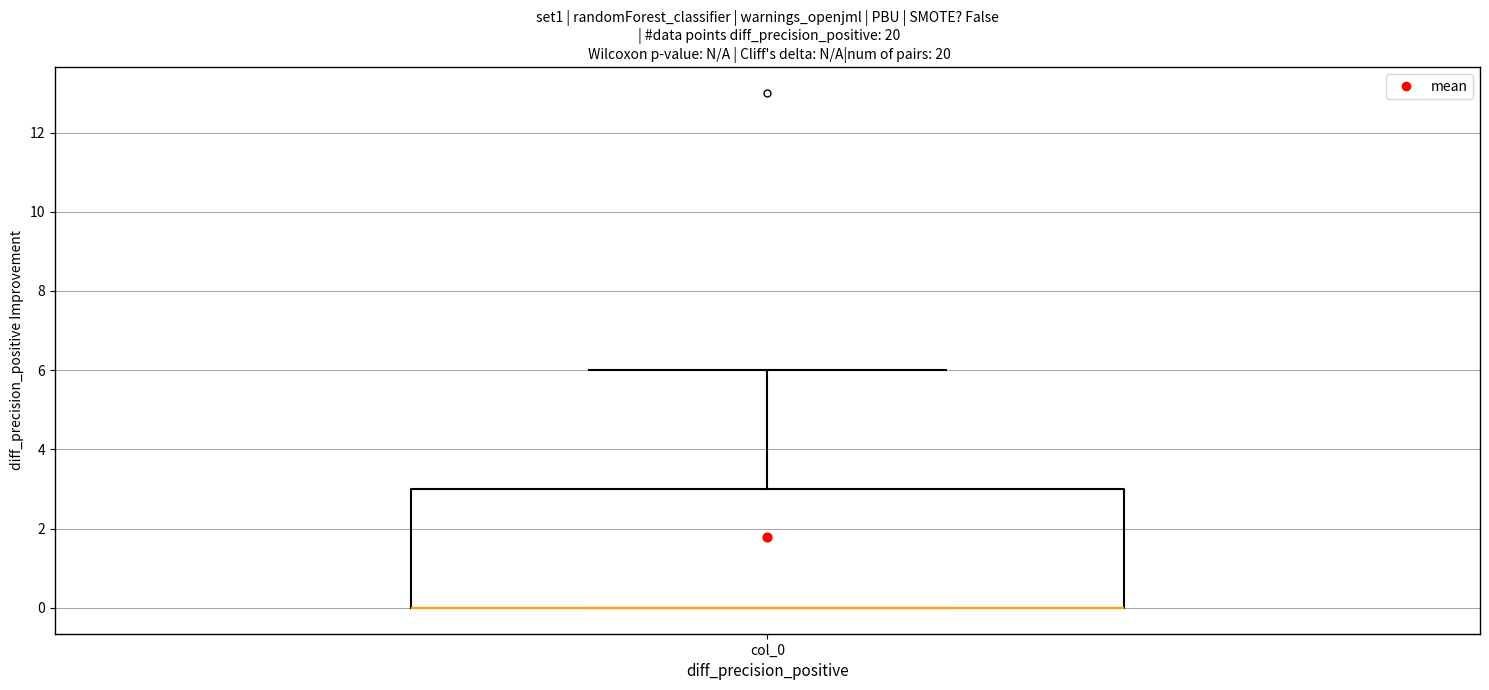

Read this box plot against the y-axis: the position of the median line, the range covered by the box, and the ends of both whiskers. The values are not printed on the chart, so give them approximately, as read against the axis.

median 0 (drawn on the box's lower edge), box 0 to 3, whiskers 0 to 6